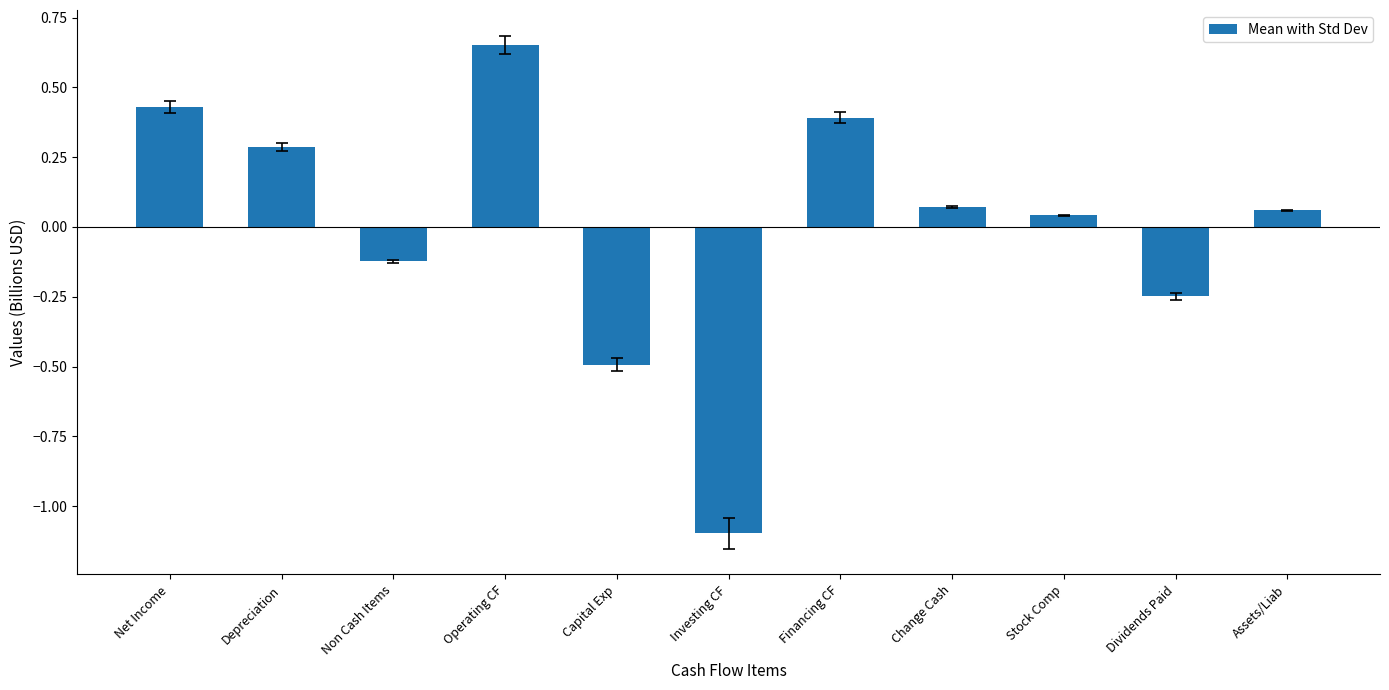

Which label corresponds to the smallest value in the chart?

Investing CF